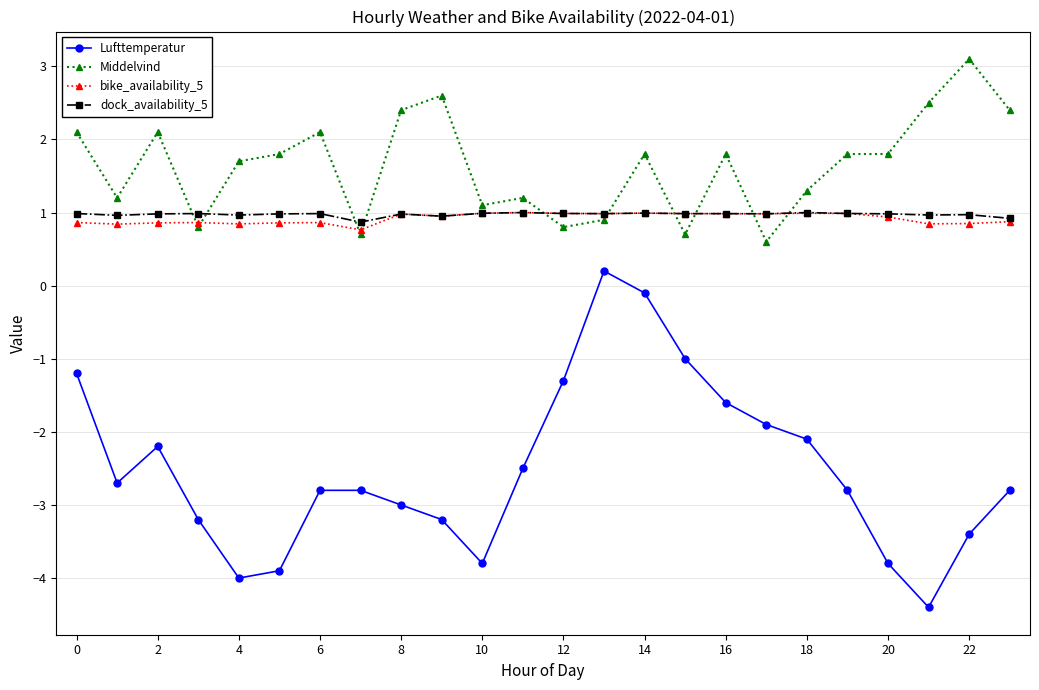

True or false: dock_availability_5 and Lufttemperatur intersect in this chart.

False